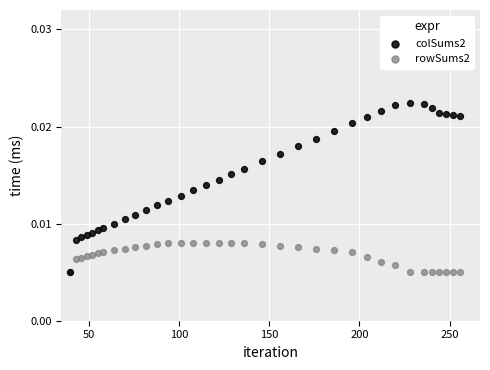

Which series reaches the maximum Y coordinate?

colSums2